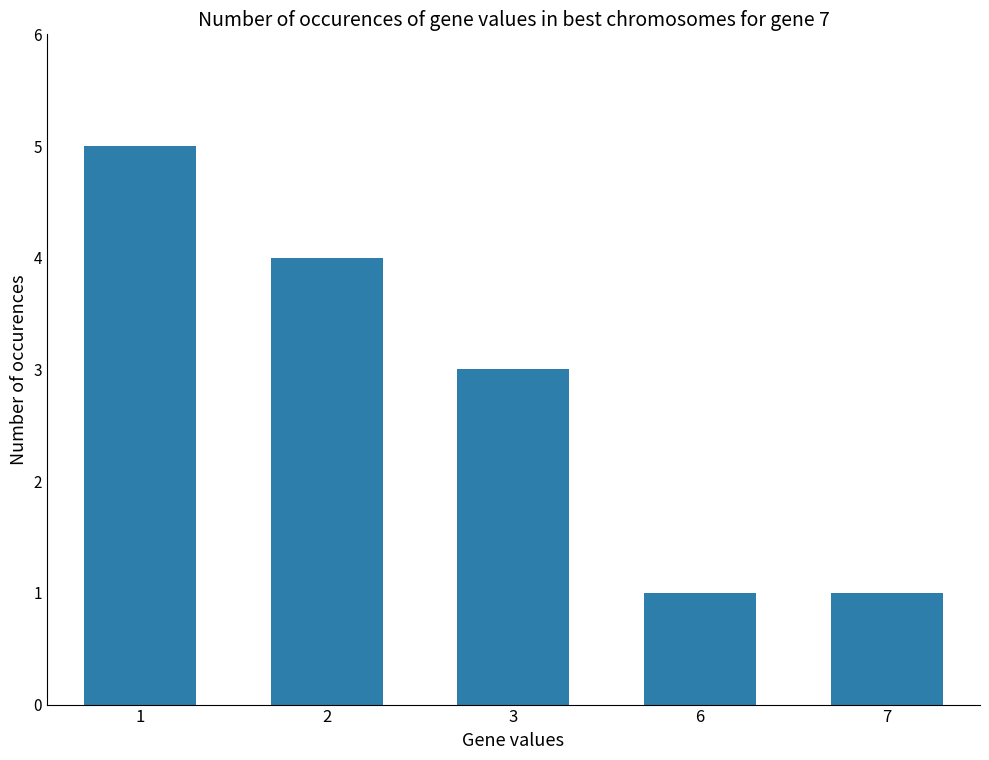

Between 1 and 7, which is larger?

1